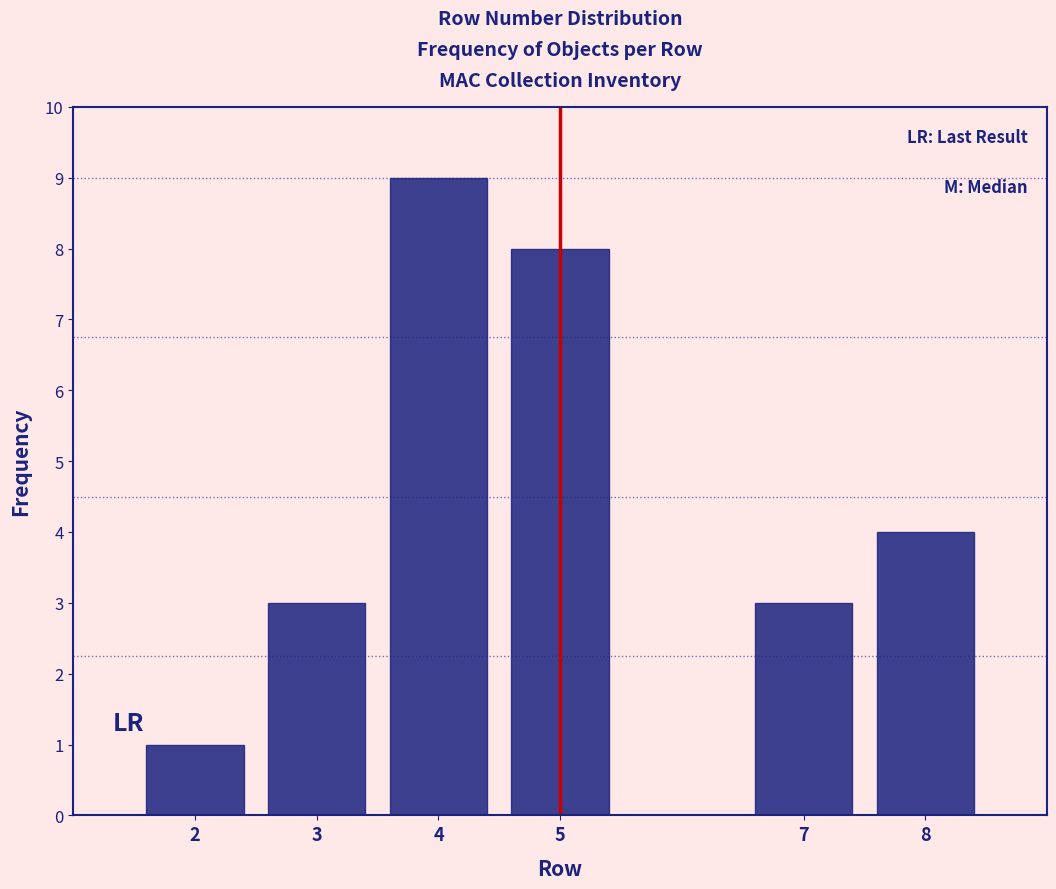

Over which range of the x-axis is the bar tallest?

3.5 to 4.5